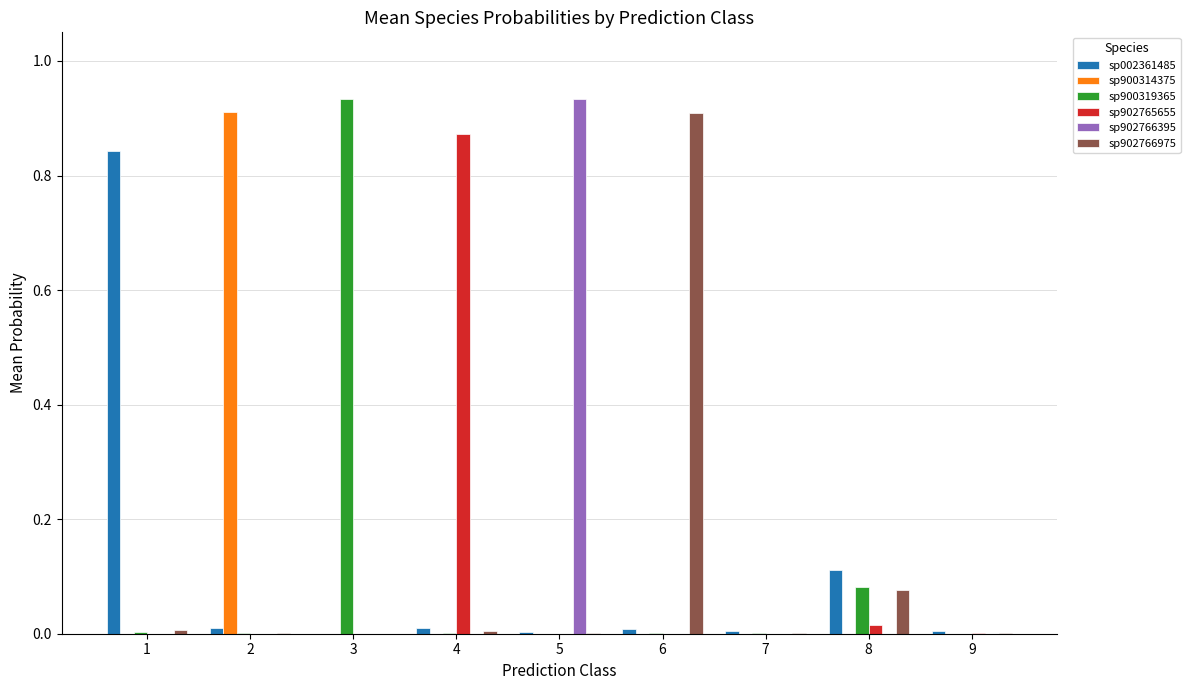

Count the number of data series in this chart.

6